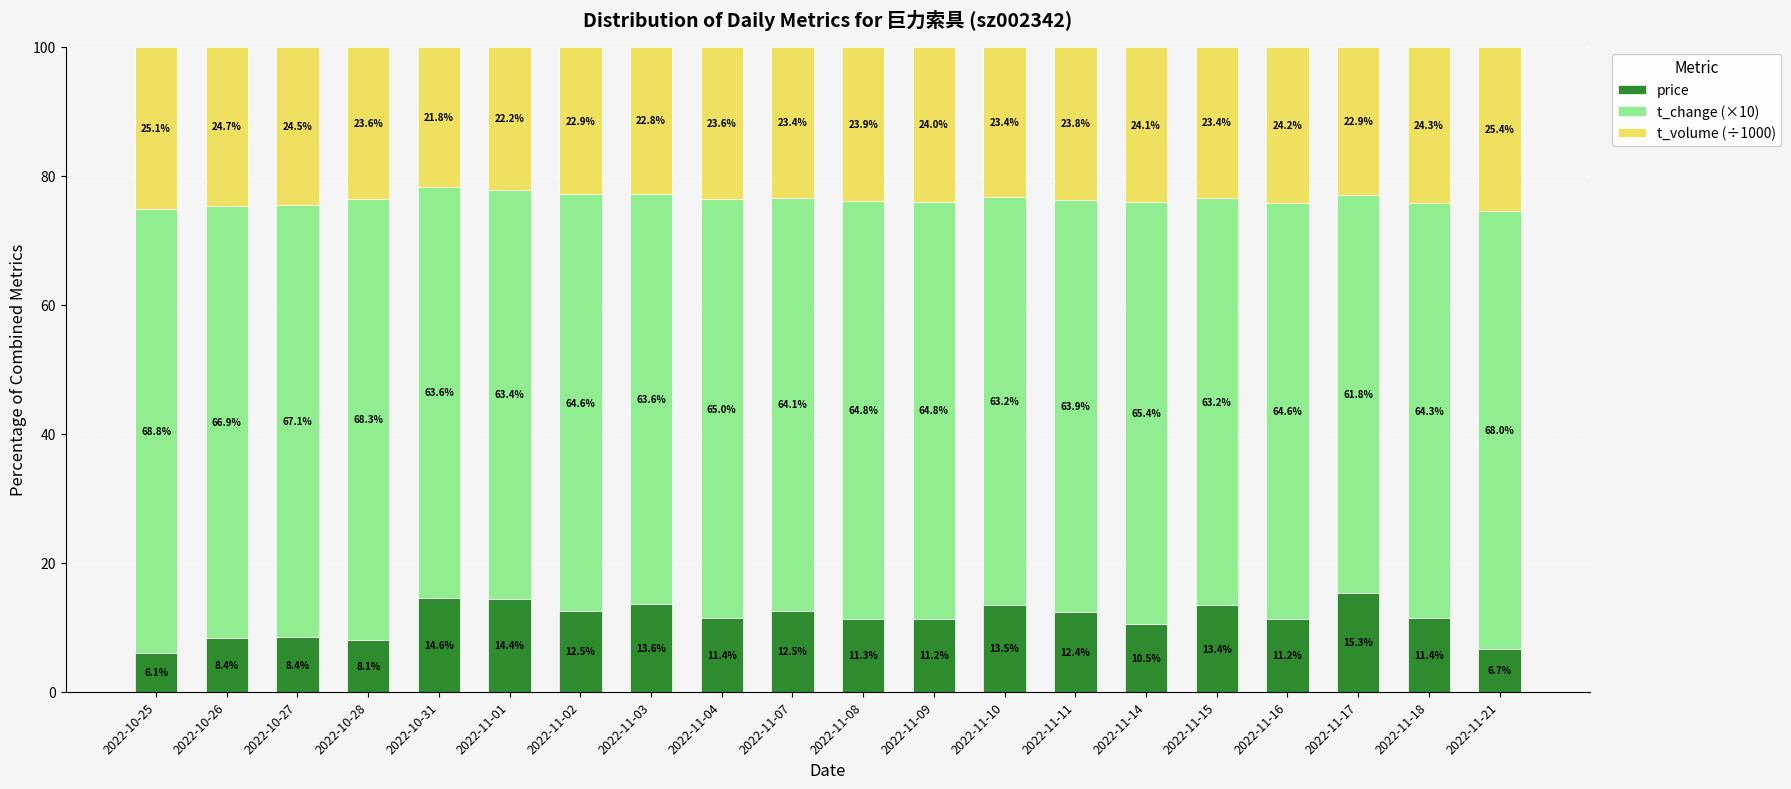

What is the approximate value of price at 2022-11-04?

11.4